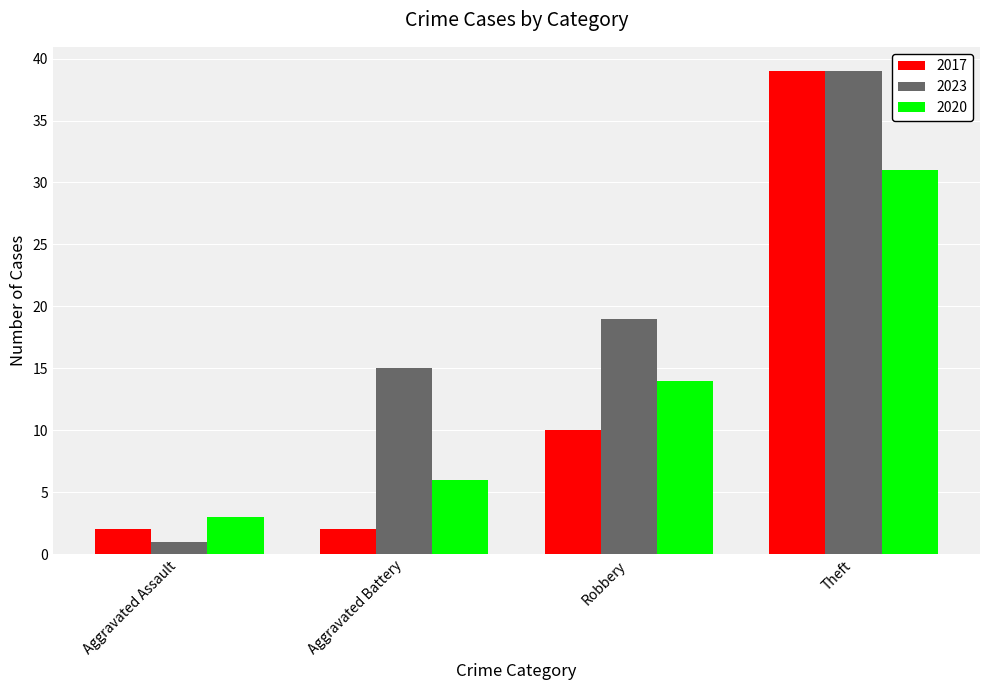

Reading left to right, what are all the values shown in this chart?

2017: 2	2	10	39
2023: 1	15	19	39
2020: 3	6	14	31